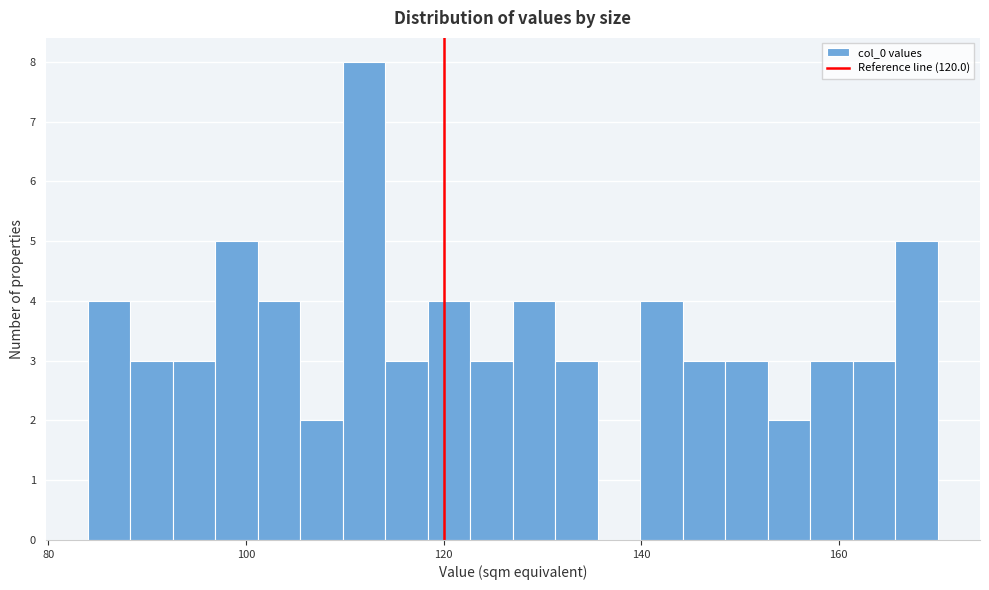

Around what value on the x-axis is the tallest bar? Give the approximate position of its centre, as read against the axis.

112